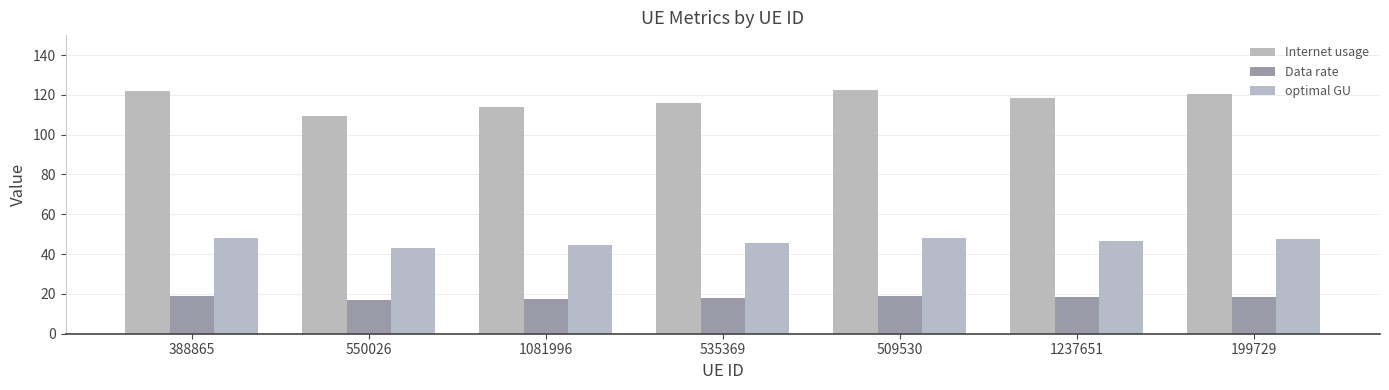

Rank the series by their maximum value, from lowest to highest.

Data rate, optimal GU, Internet usage